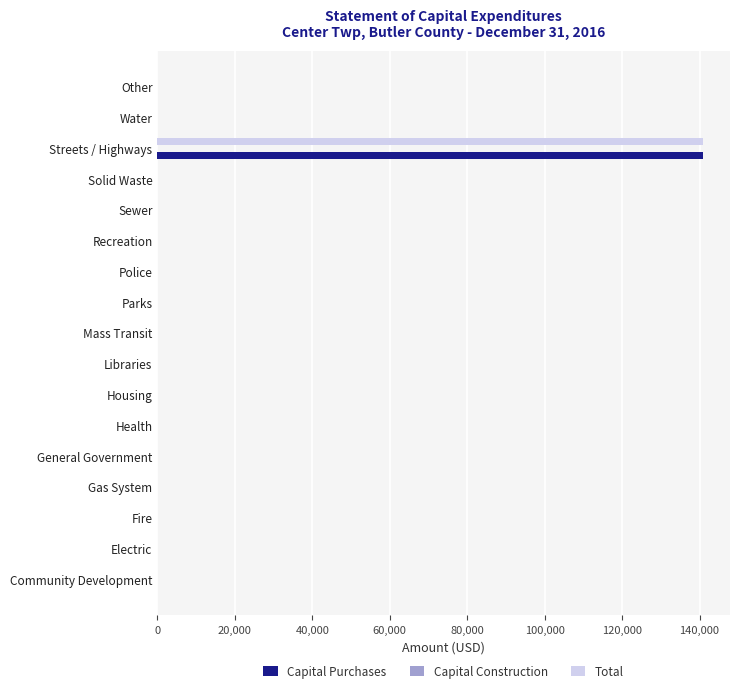

Is it true that Total equals 0 at Solid Waste?

True